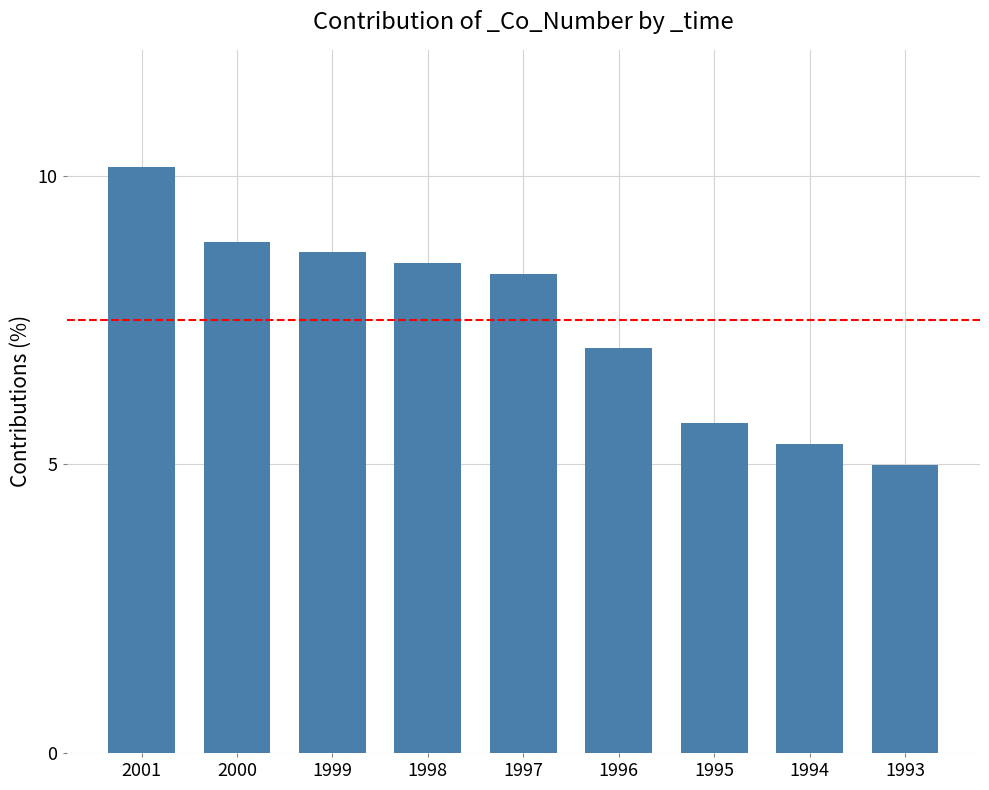

How many data points are less than 8?

4